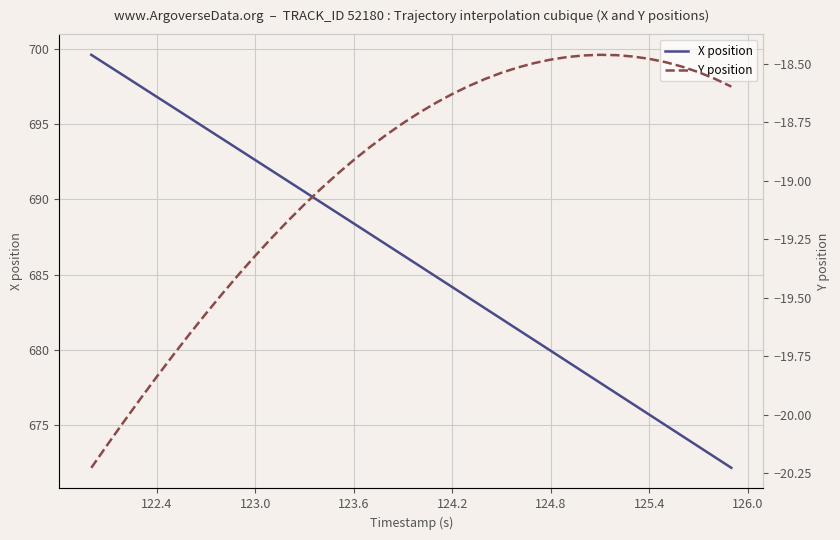

What is the lowest value of the X position series?

672.2